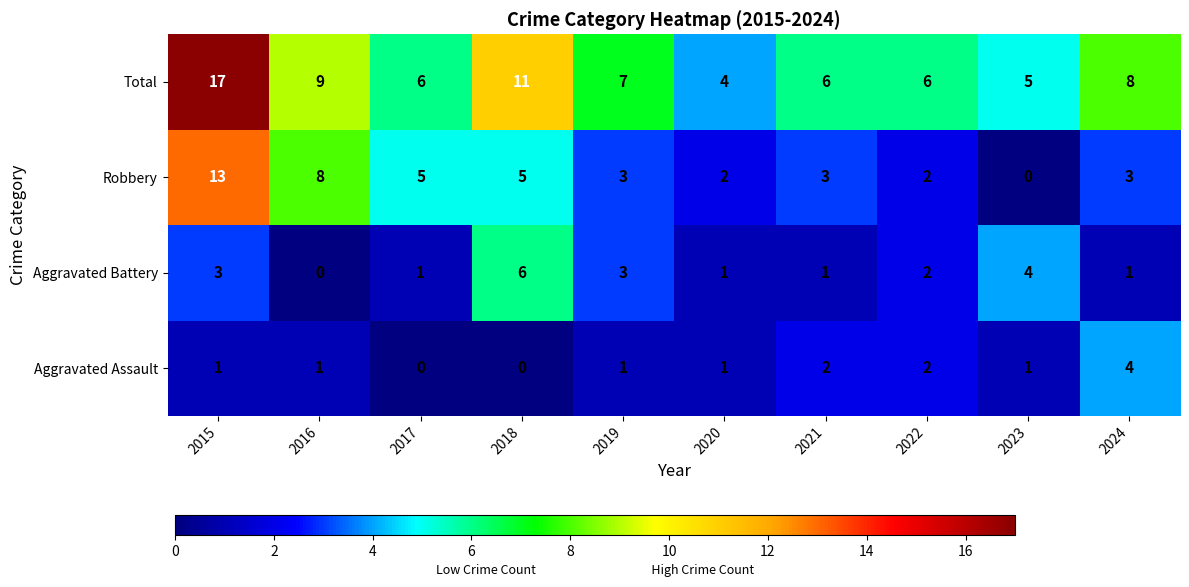

What is the difference between the maximum and minimum values in the Aggravated Battery series?

6